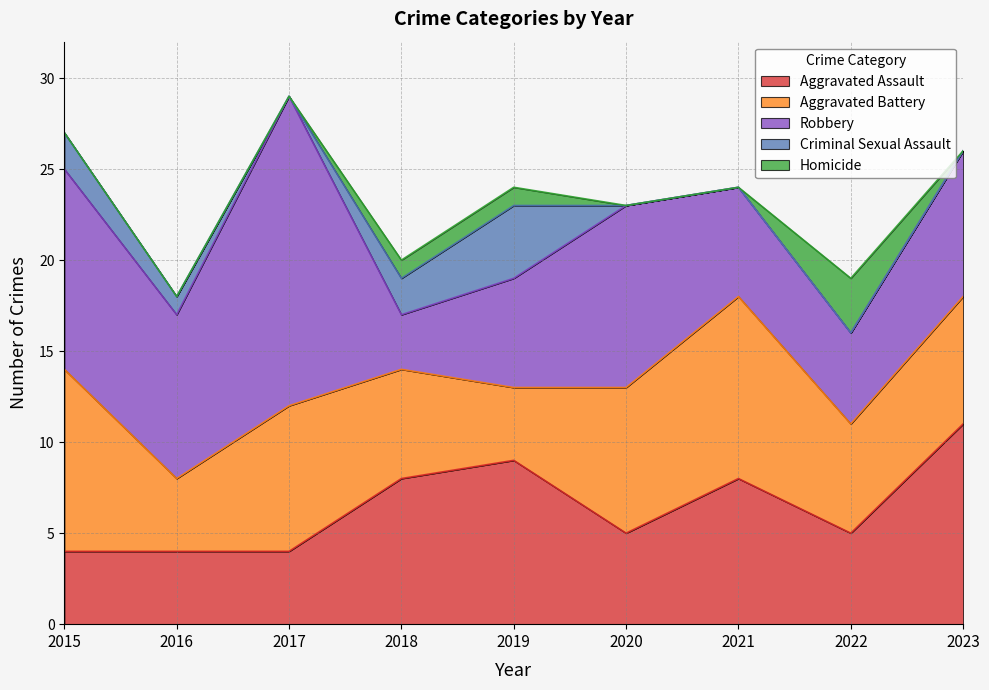

Where is Criminal Sexual Assault nearest to the value 2?

2015